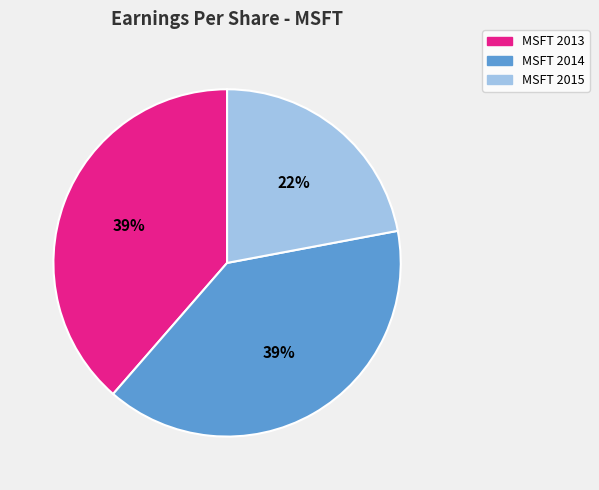

Which slice is the smallest?

MSFT 2015